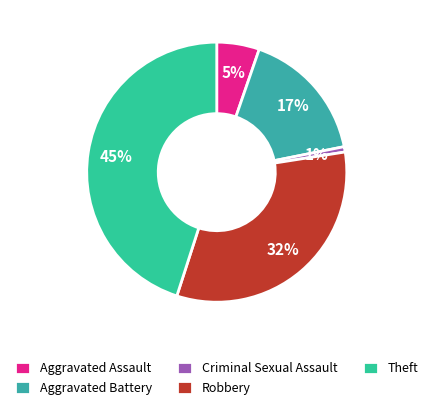

Do Theft and Criminal Sexual Assault together represent more than half of the pie?

No